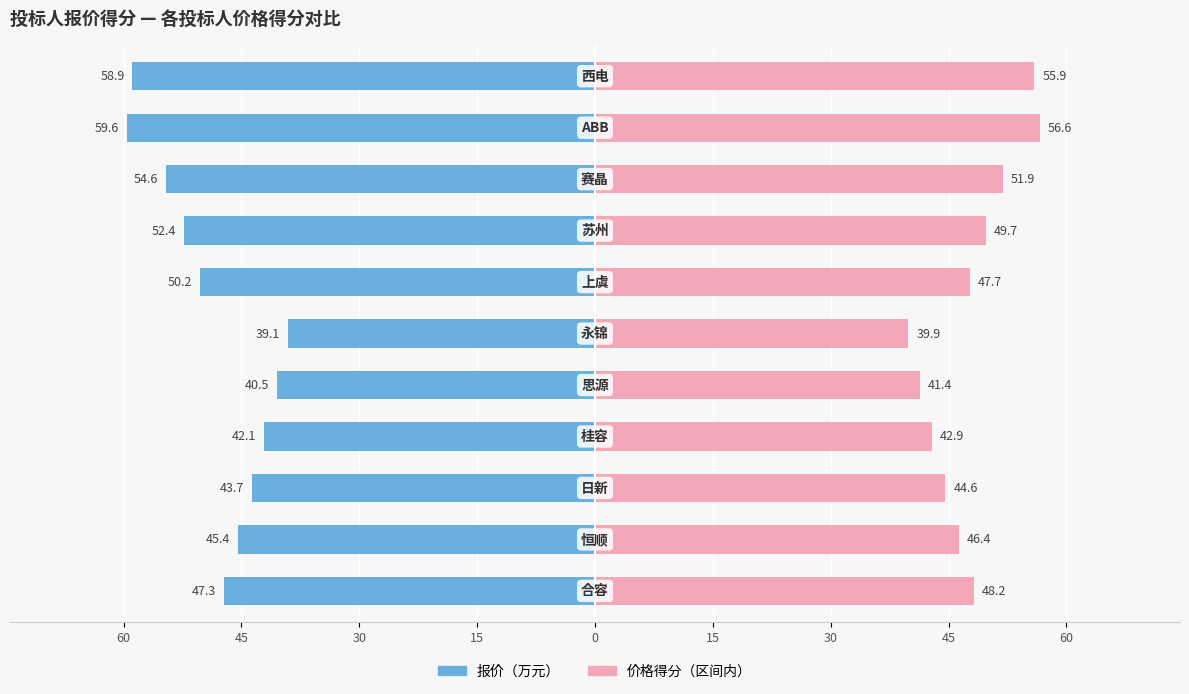

Is it true that 报价（万元） equals -76.5 at 60?

False